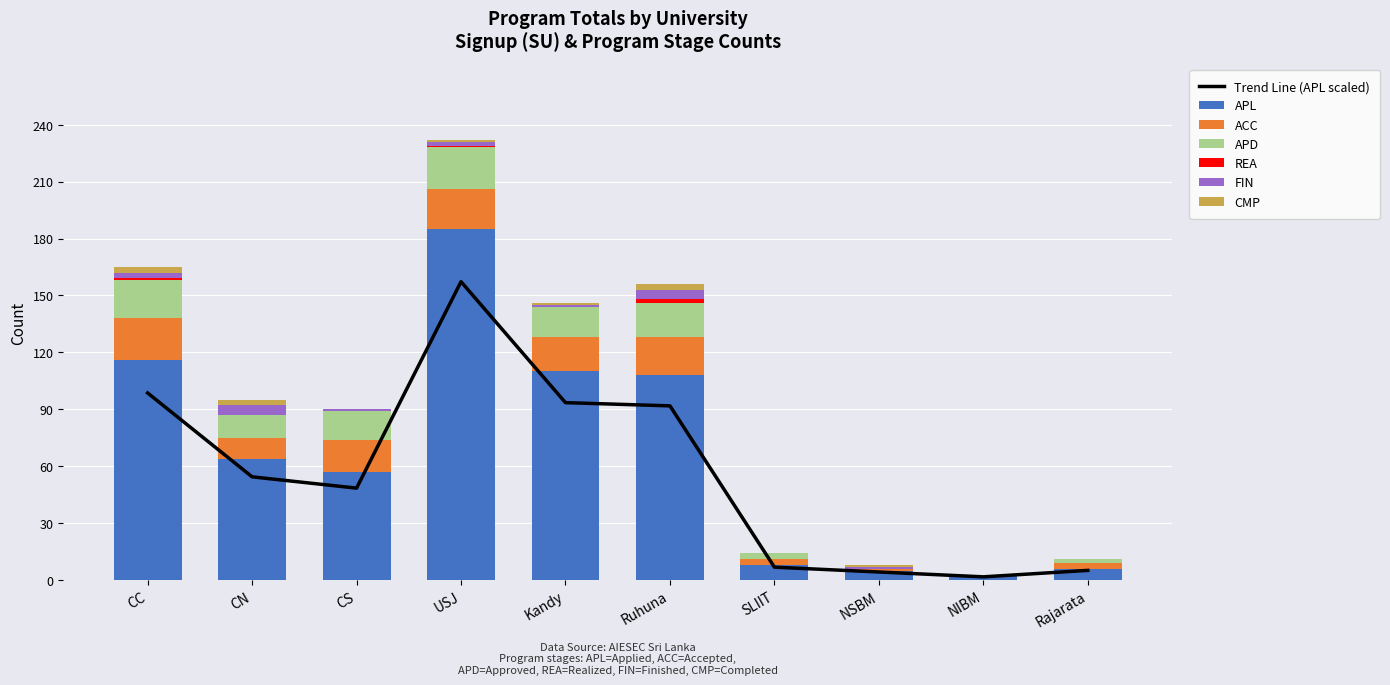

Between CC and NIBM, which series saw the biggest shift?

APL